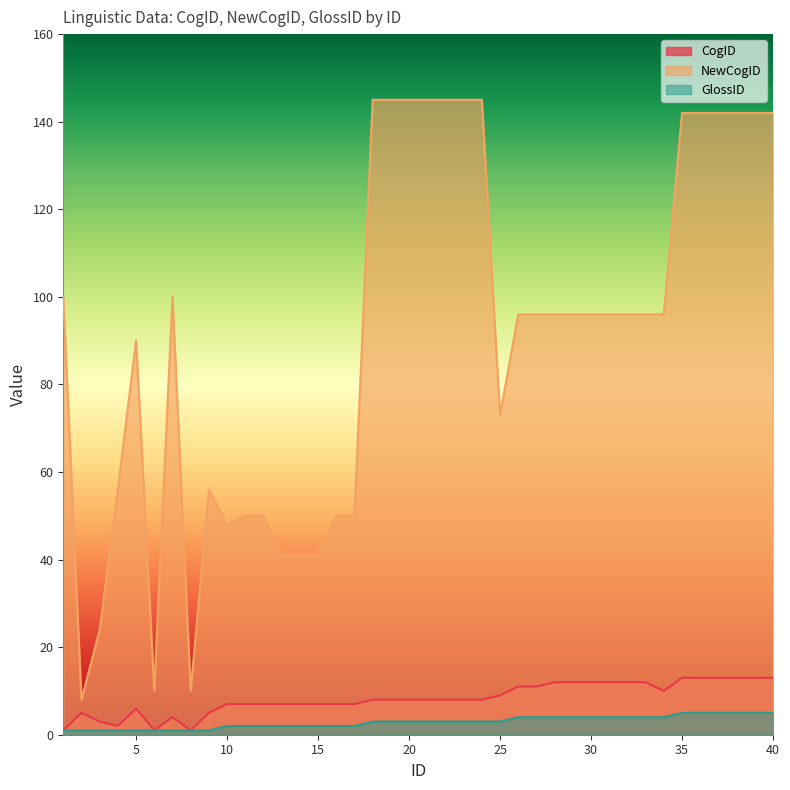

The value of NewCogID at 11 is 50. True or false?

True